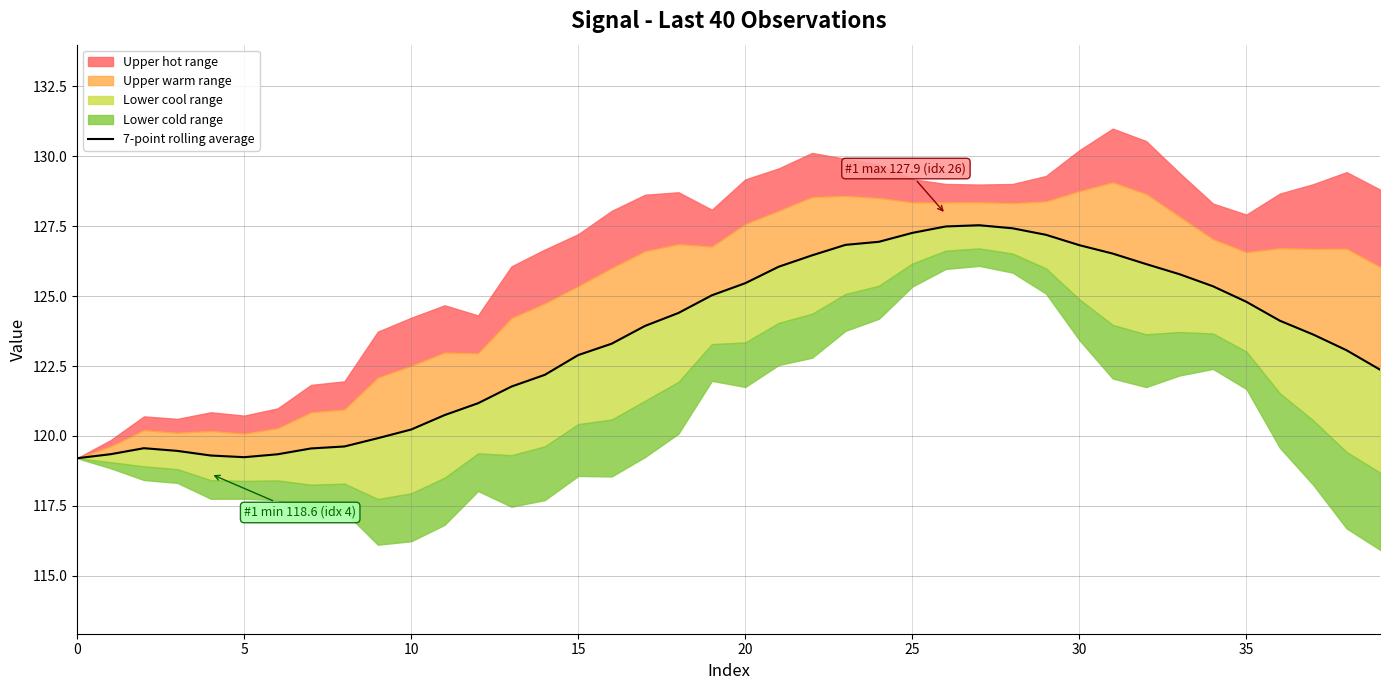

What is the value of the 39th point from the left?

123.1